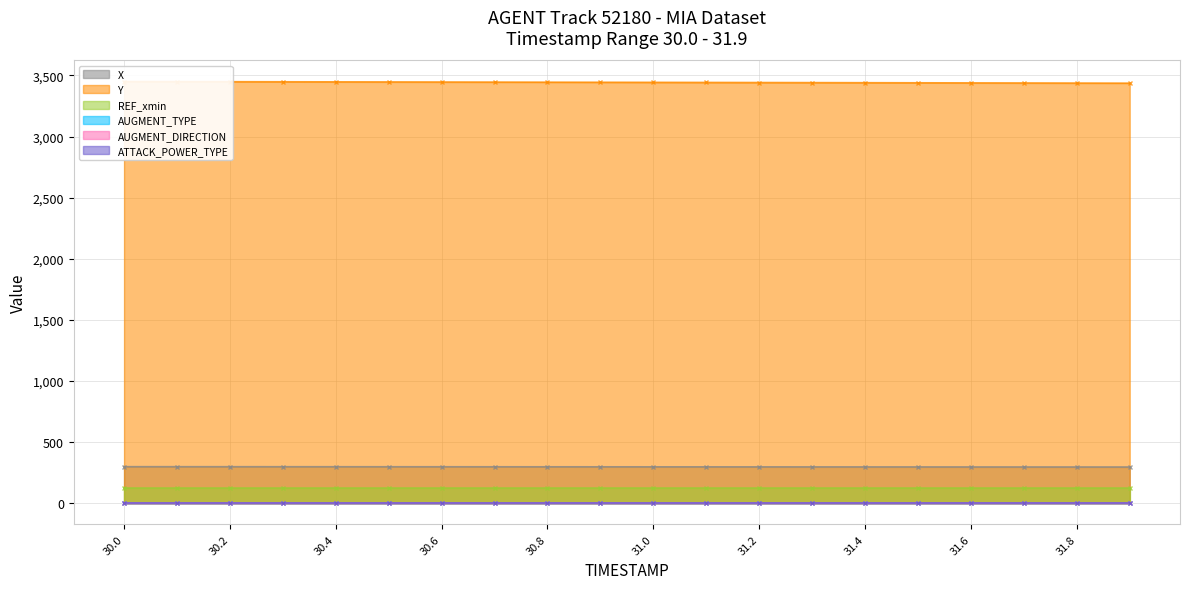

Is it true that ATTACK_POWER_TYPE equals 5.0 at 31.3?

True